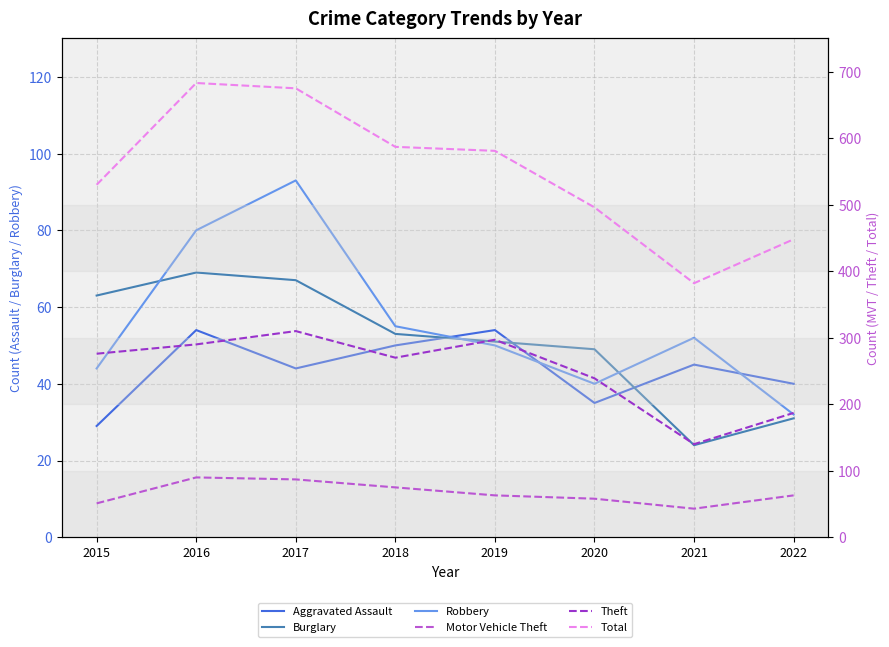

How many lines are shown in the chart?

6